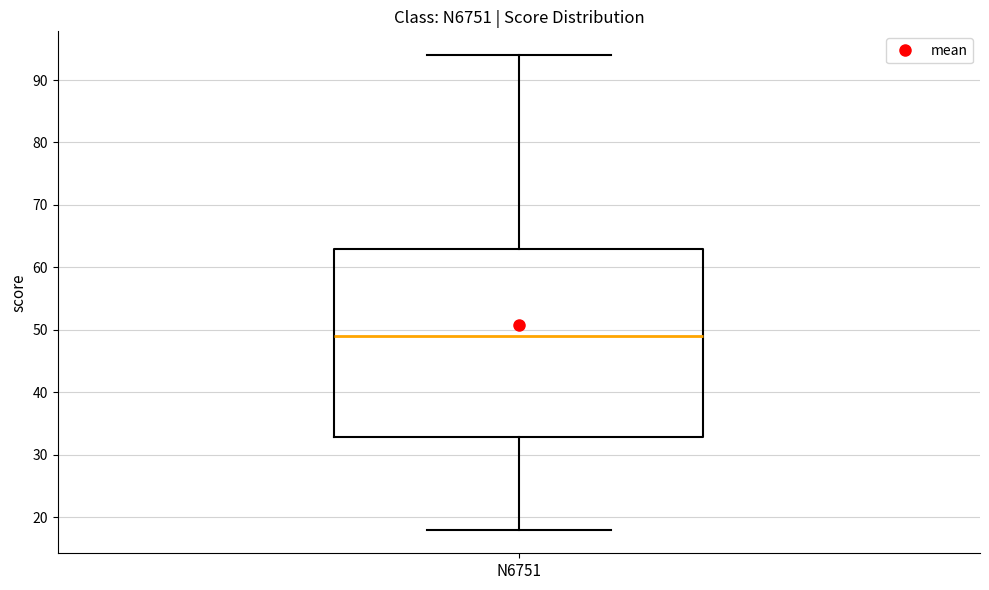

Read this box plot against the y-axis: the position of the median line, the range covered by the box, and the ends of both whiskers. The values are not printed on the chart, so give them approximately, as read against the axis.

median 49, box 33 to 63, whiskers 18 to 94